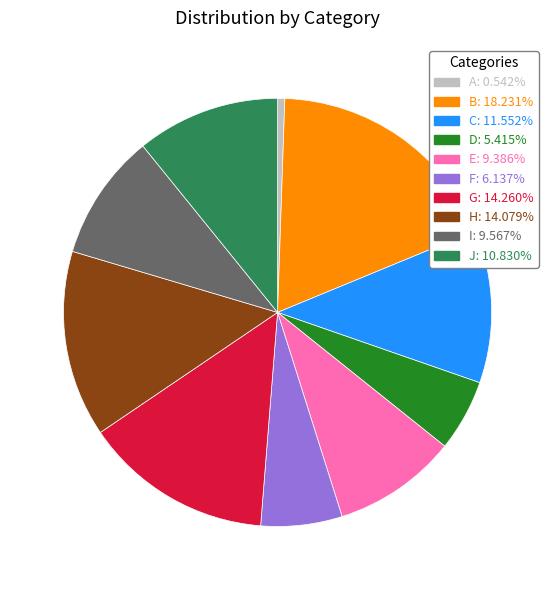

Does G account for over 50% of the chart?

No